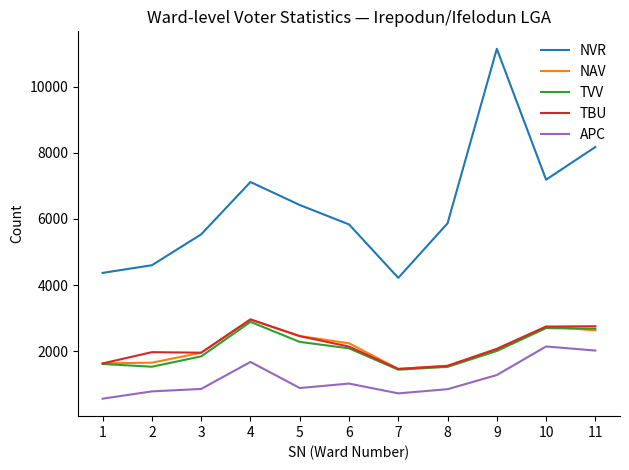

Is the value of APC at 7 greater than the value of TVV at 3?

No